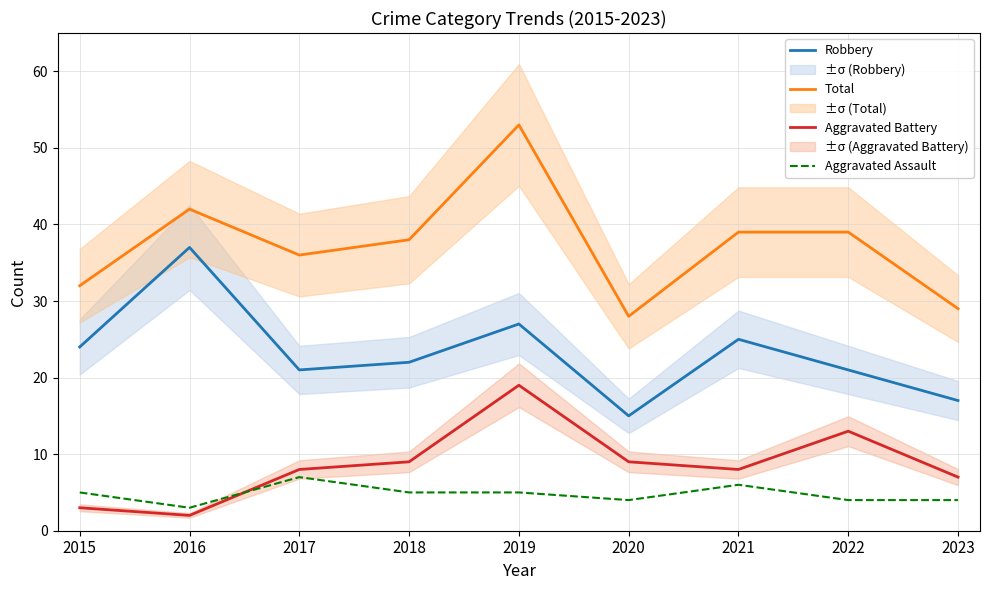

What value does the Robbery series have at 2019, to the nearest 5?

25